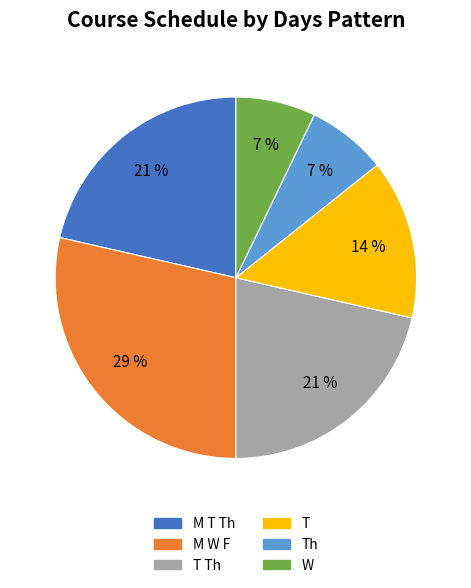

To the nearest percent, what is the average slice percentage?

17%